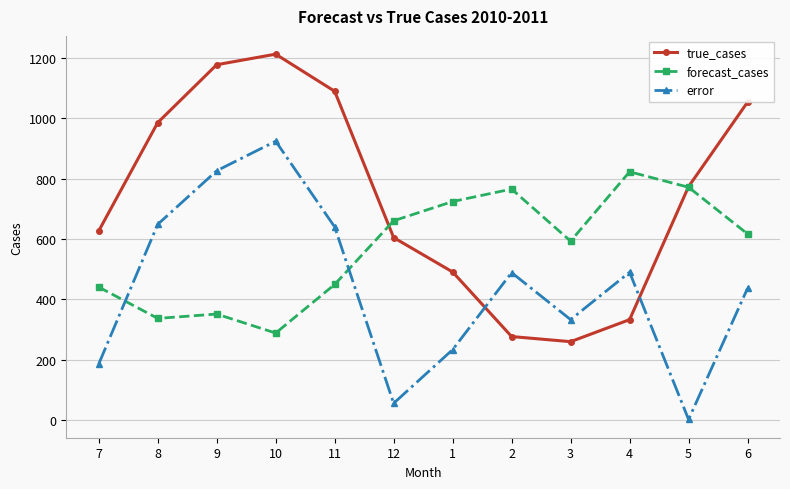

At 10, list the series in order from smallest to largest.

forecast_cases, error, true_cases